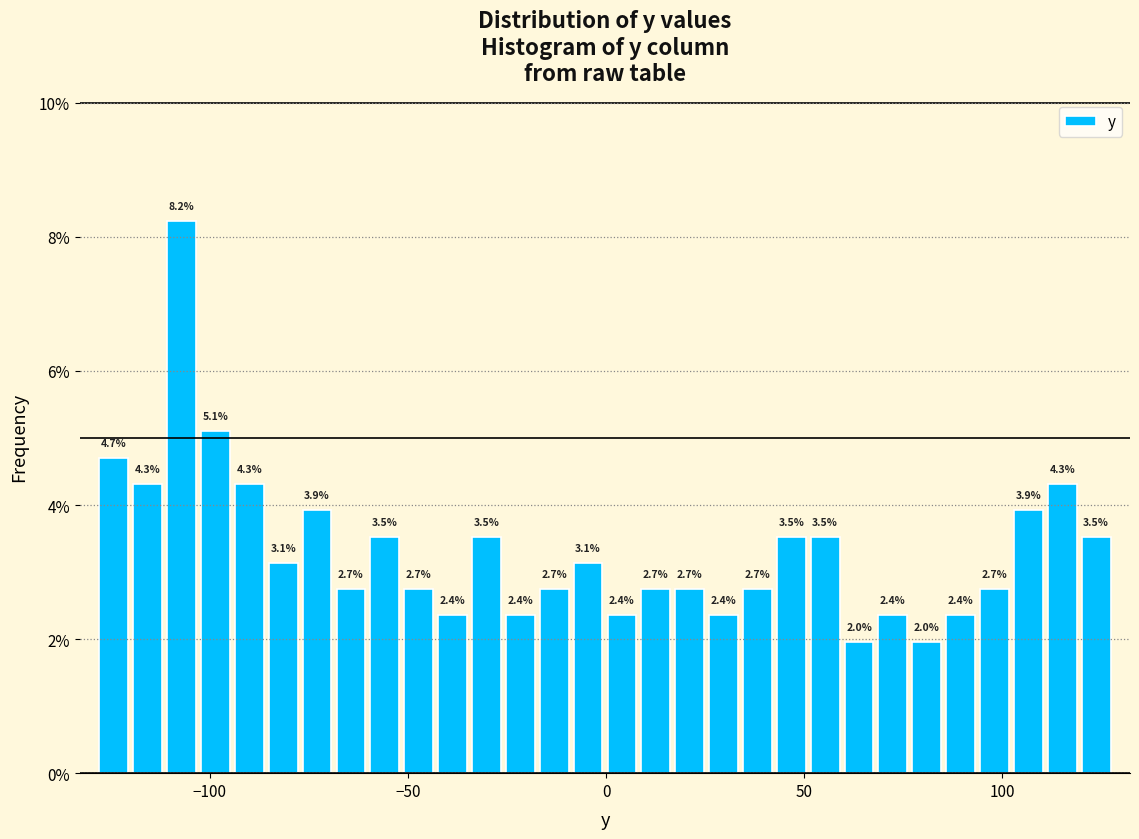

Around what value on the x-axis is the tallest bar? Give the approximate position of its centre, as read against the axis.

-105